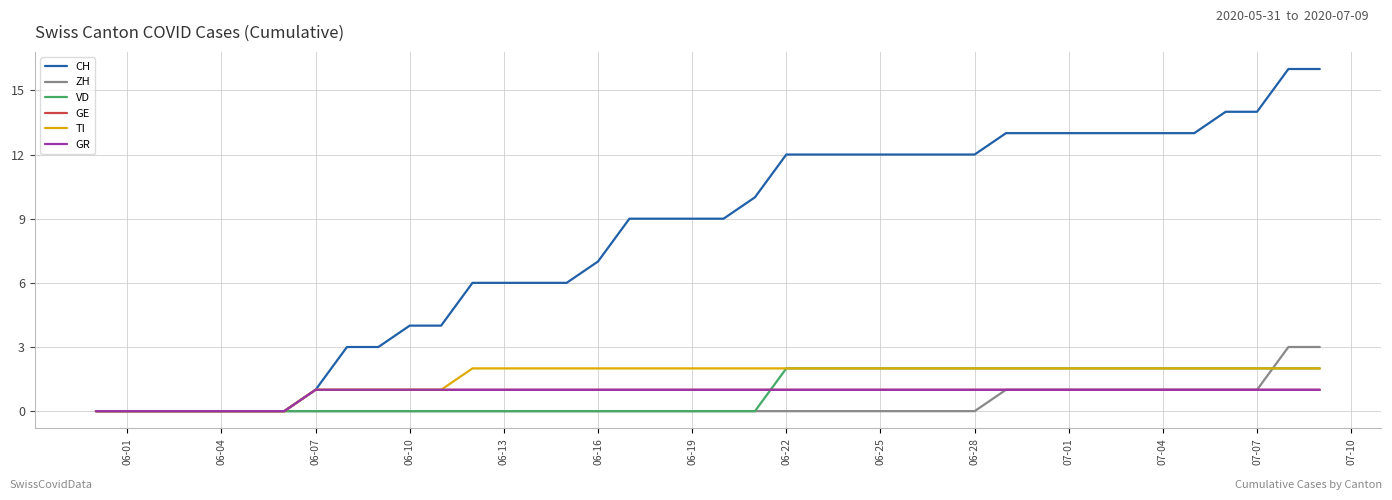

Is this an area chart (filled region under the line)?

No